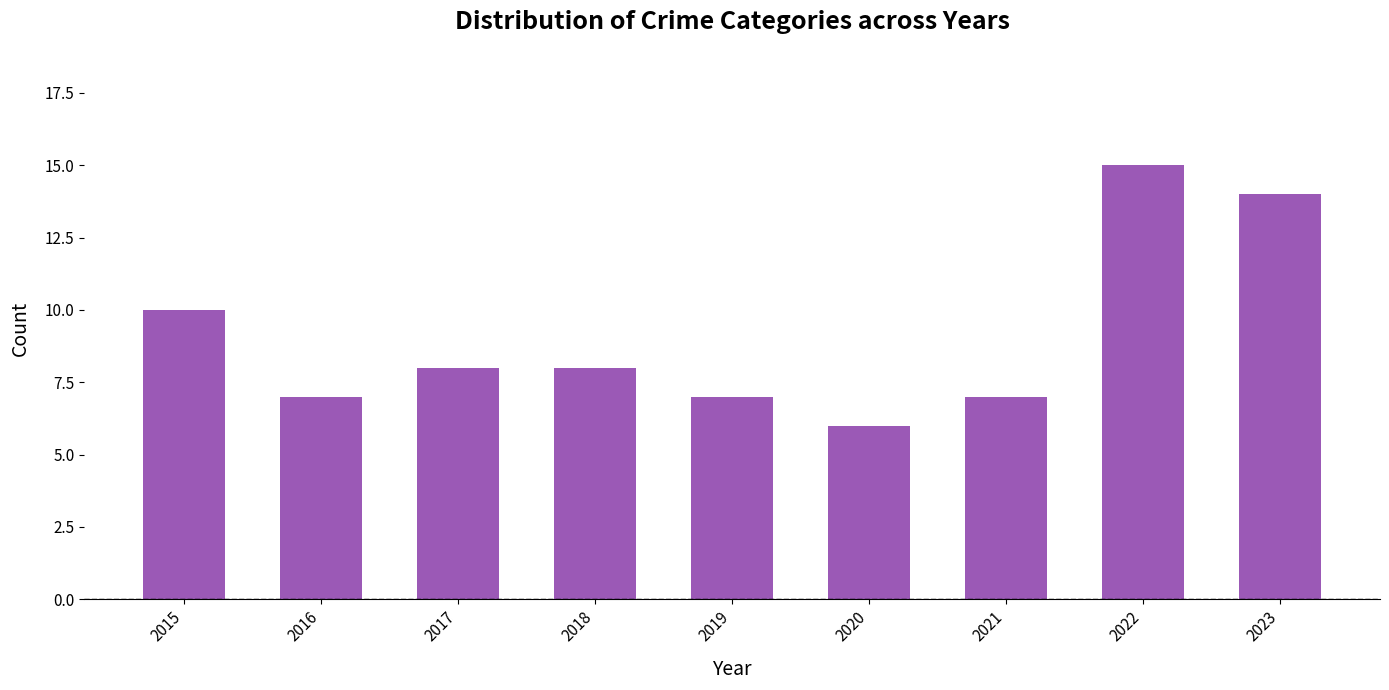

What is the sum of the values at 2019 and 2020?

13